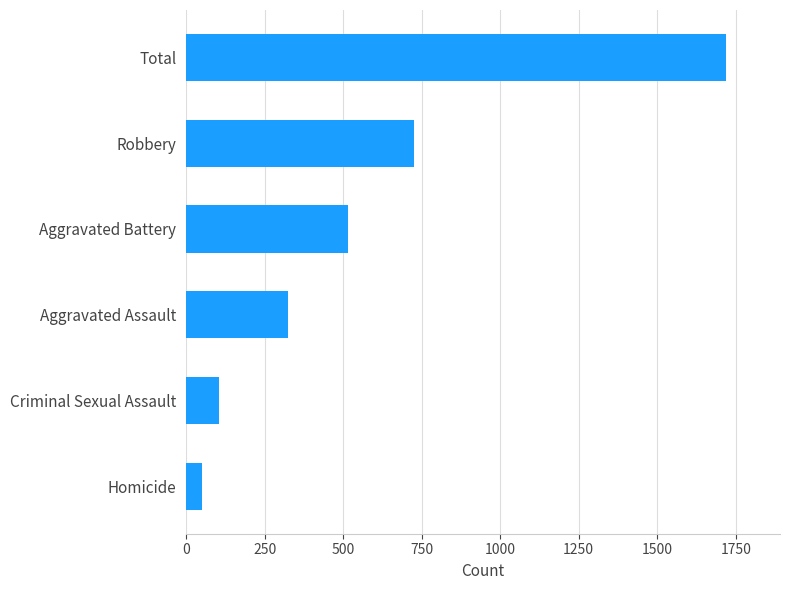

Rank the categories by value from highest to lowest.

Total, Robbery, Aggravated Battery, Aggravated Assault, Criminal Sexual Assault, Homicide